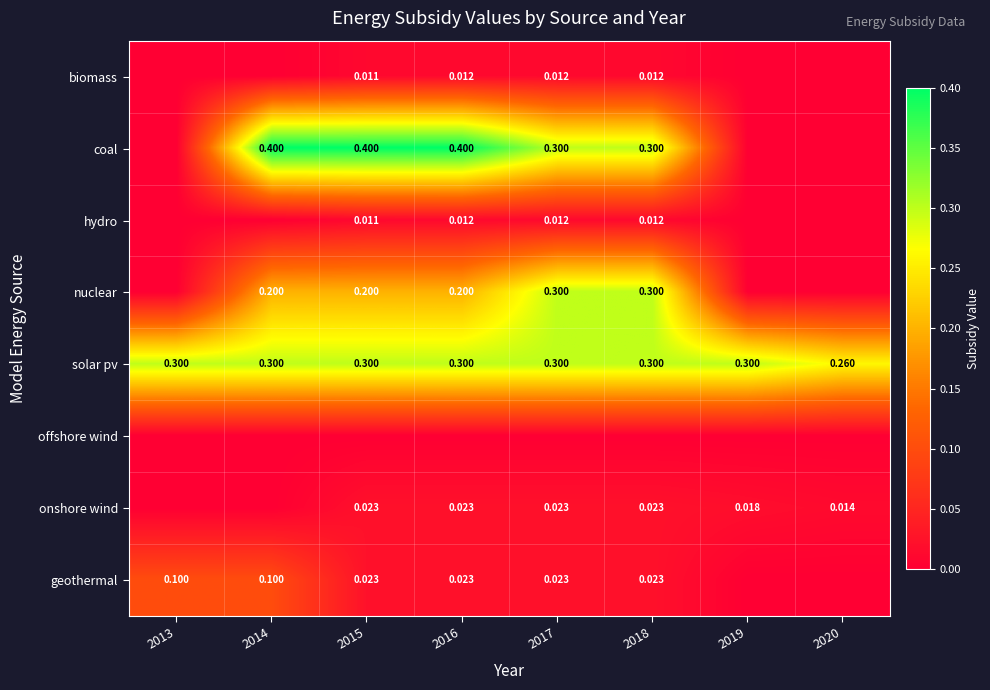

Between 2013 and 2016, which is larger?

2016